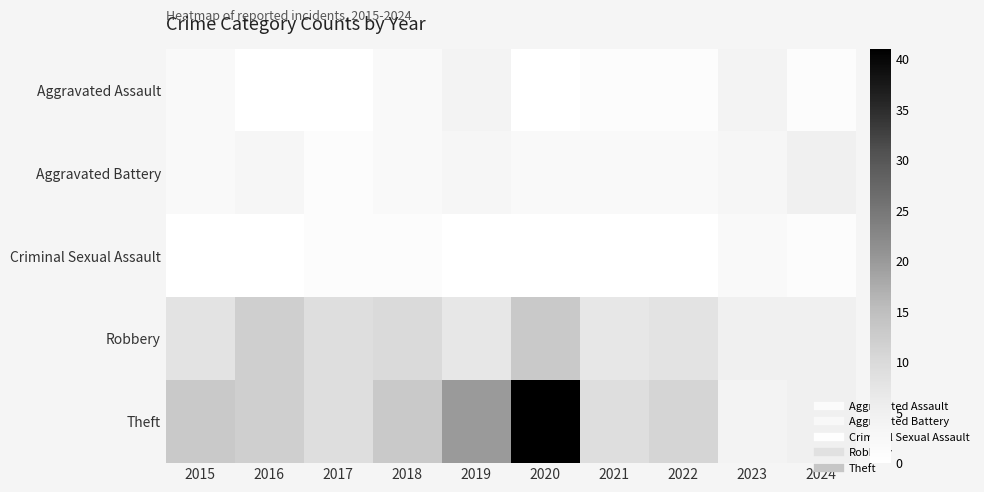

Between 2015 and 2018, which series saw the biggest shift?

Robbery